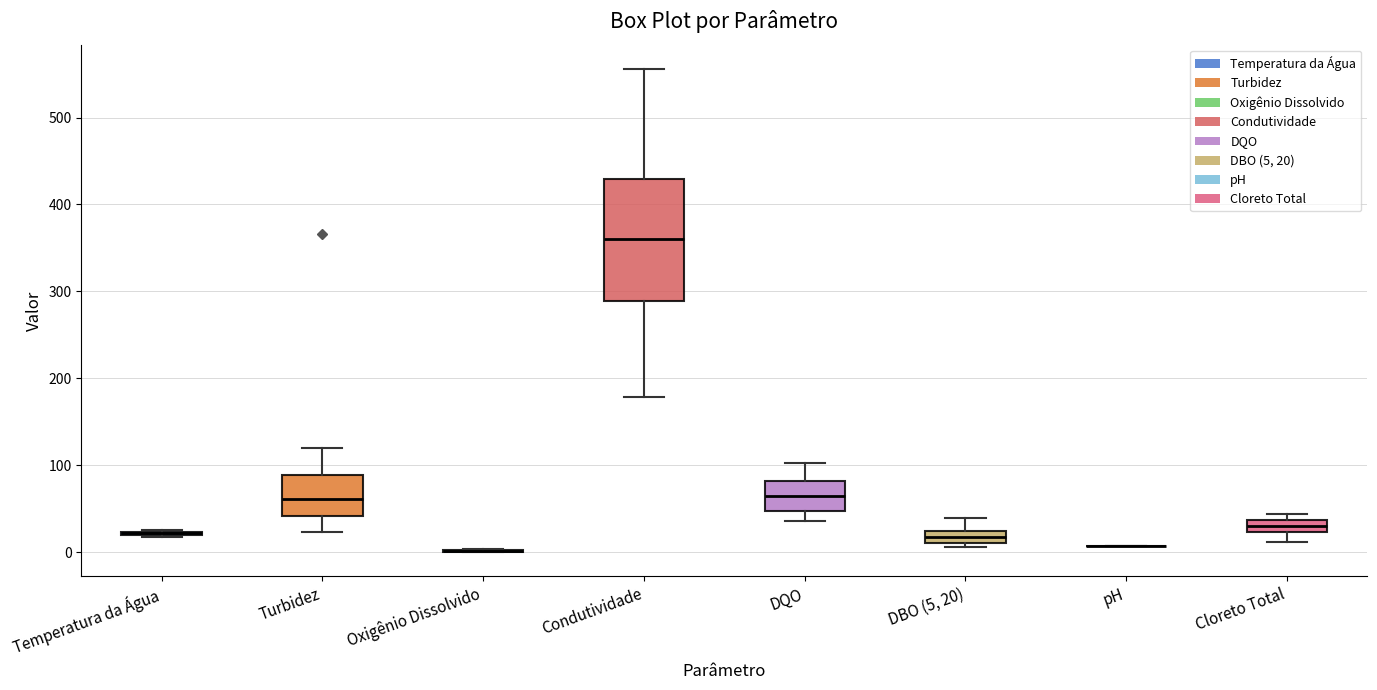

Comparing the boxes themselves (not the whiskers), which one is the tallest?

Condutividade